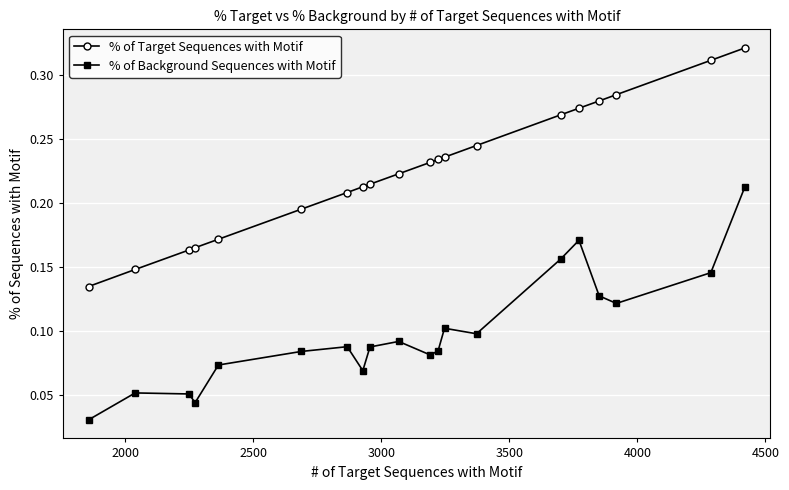

Which series has the largest total across all categories?

% of Target Sequences with Motif